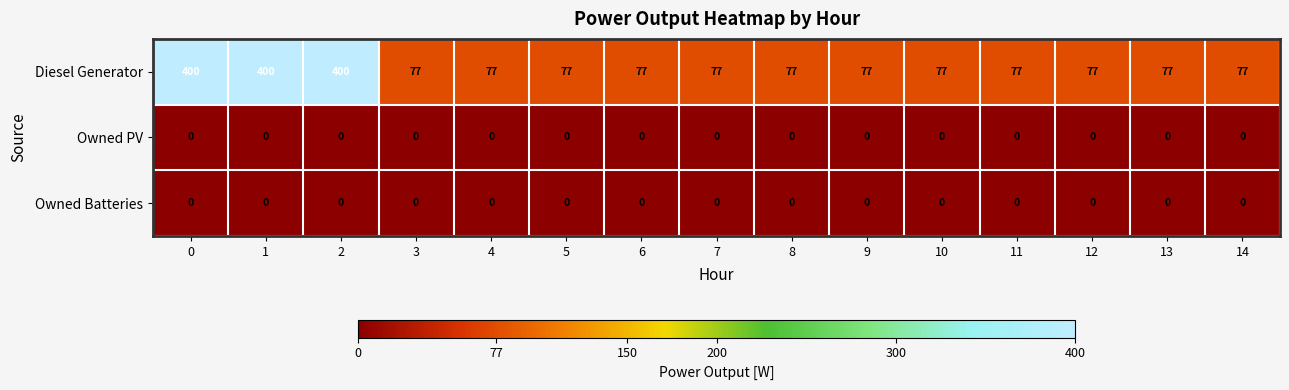

What value does the Diesel Generator series have at 8?

77